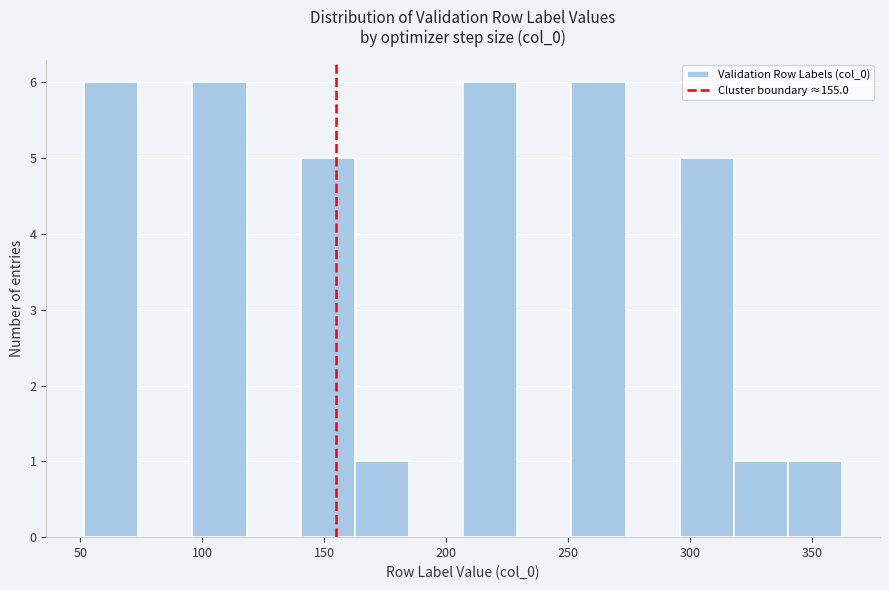

What is the height of the bar covering 205 to 230 on the x-axis? Neither the bar edges nor the heights are printed on the chart, so give them approximately, as read against the axes.

6